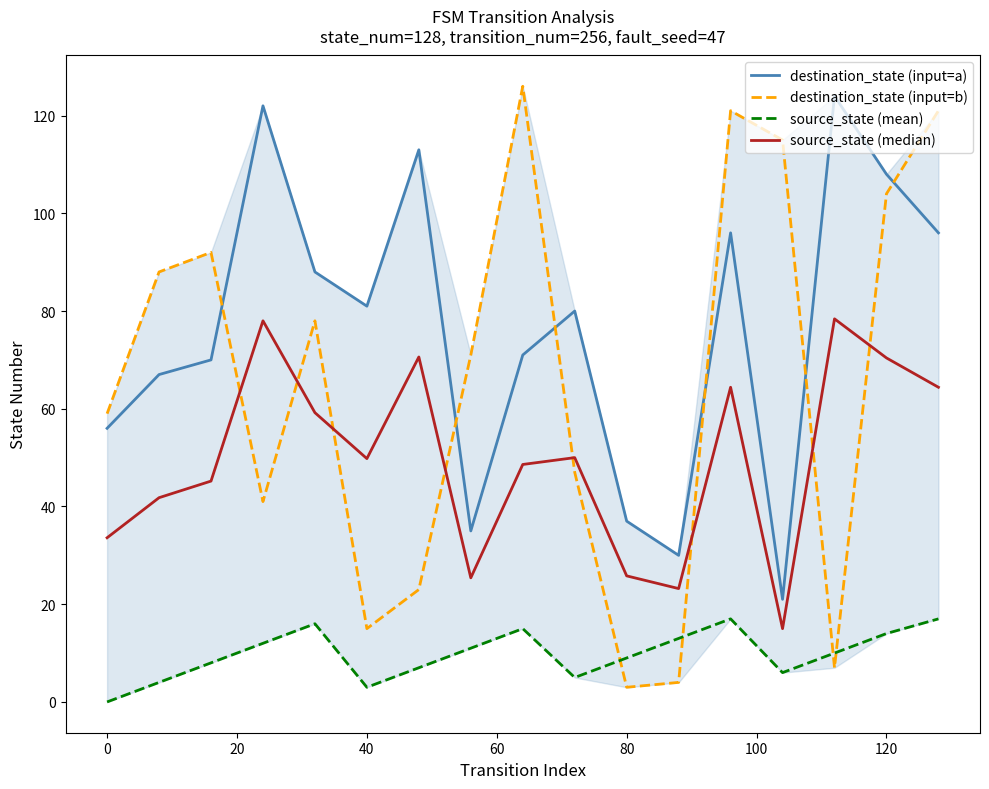

How many interior local peaks does the destination_state (input=a) series have?

5